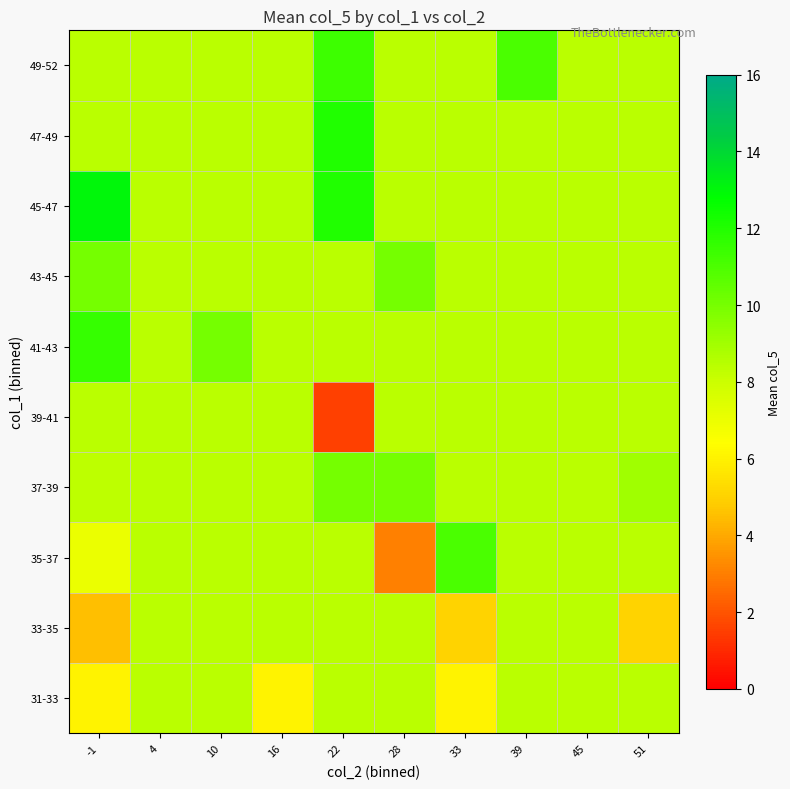

Between 45 and 51, which is larger?

45